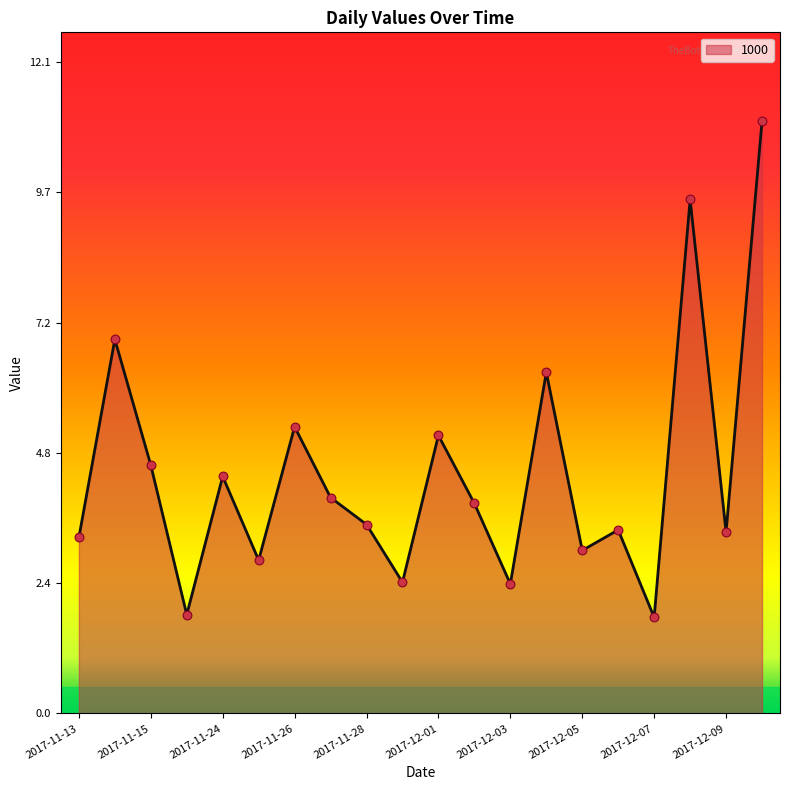

What is the difference between the maximum and minimum values?

9.2